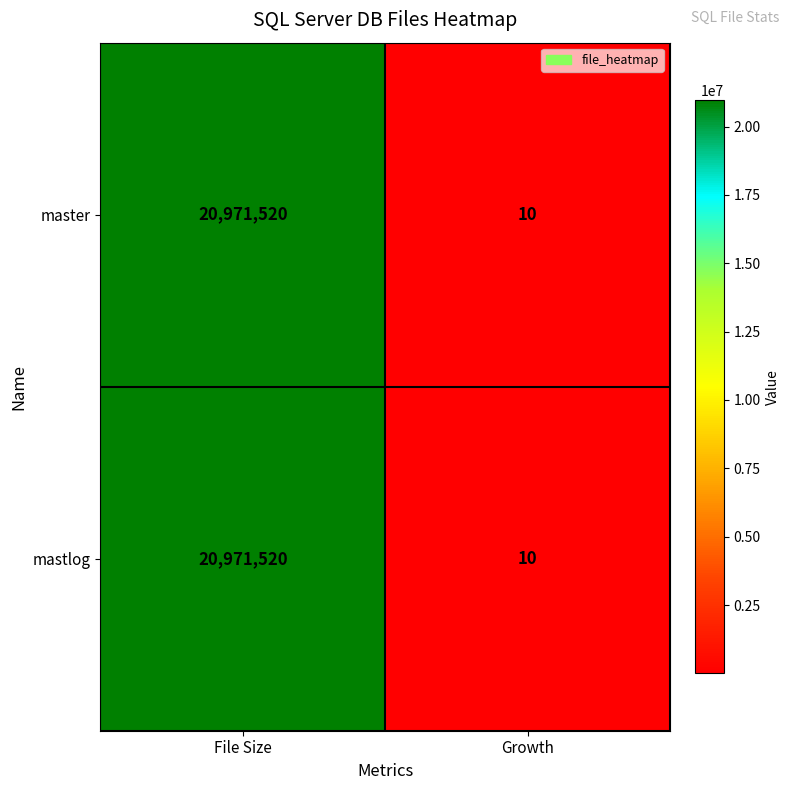

Reading left to right, transcribe all the data shown in this chart.

master: File Size=20971520	Growth=10
mastlog: File Size=20971520	Growth=10